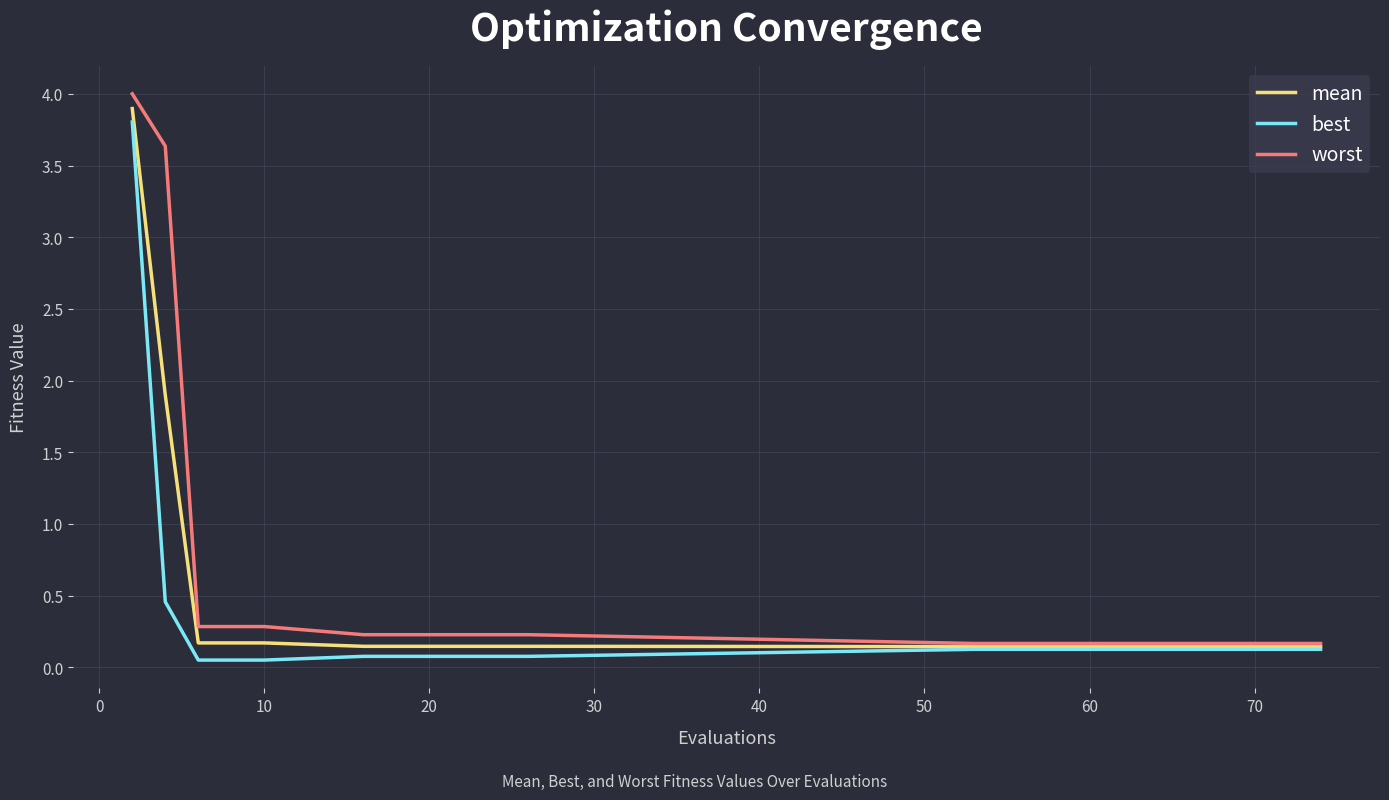

Which series has the largest range (max minus min)?

worst